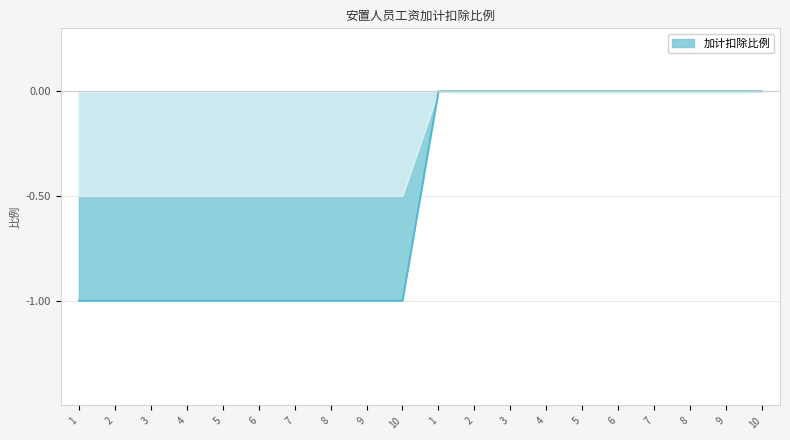

At which category does the chart reach its peak across all series?

1